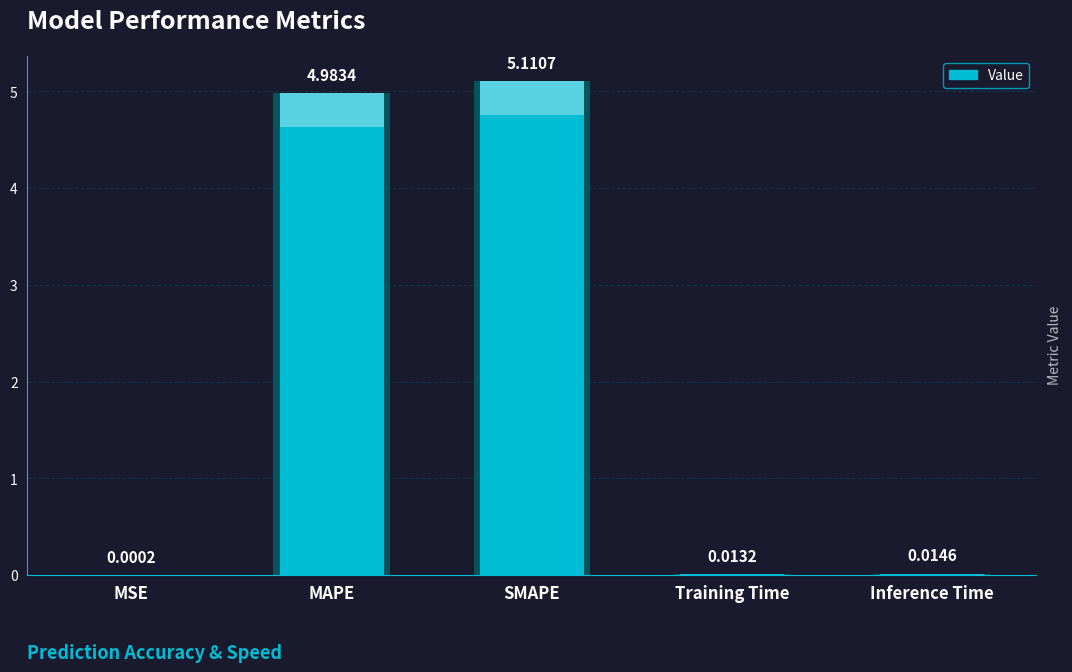

The value at MAPE is 5.0. True or false?

True